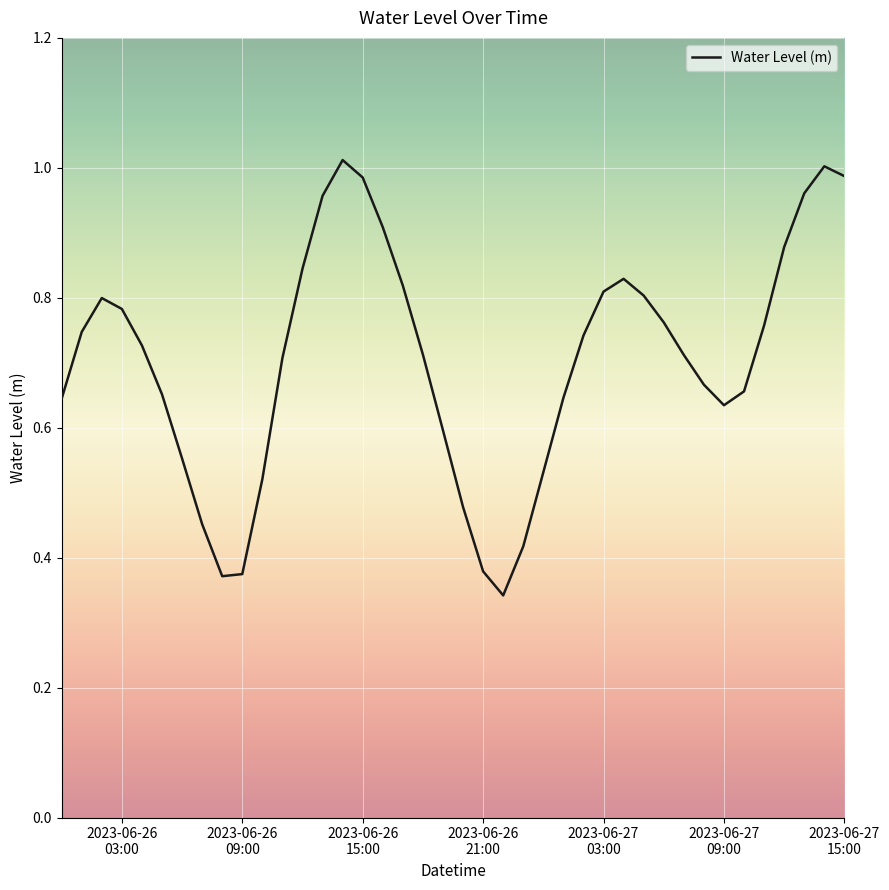

How many lines are shown in the chart?

1